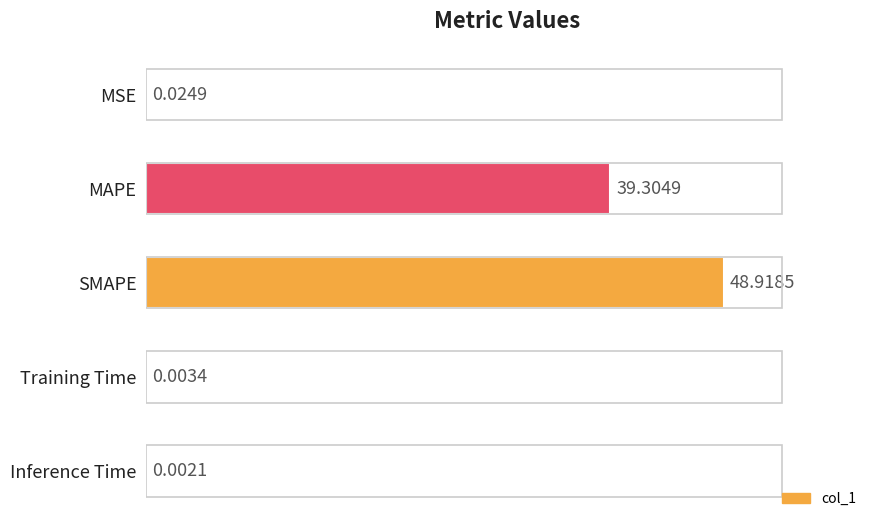

What is the average value?

17.7